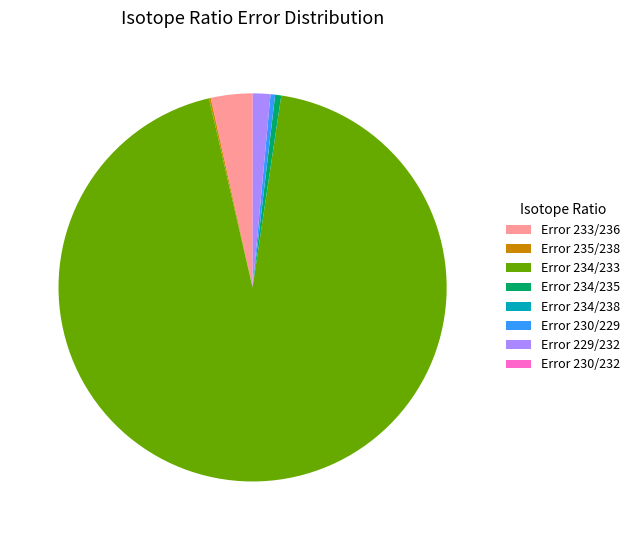

The Error 233/236 slice represents 3% of the pie. True or false?

True